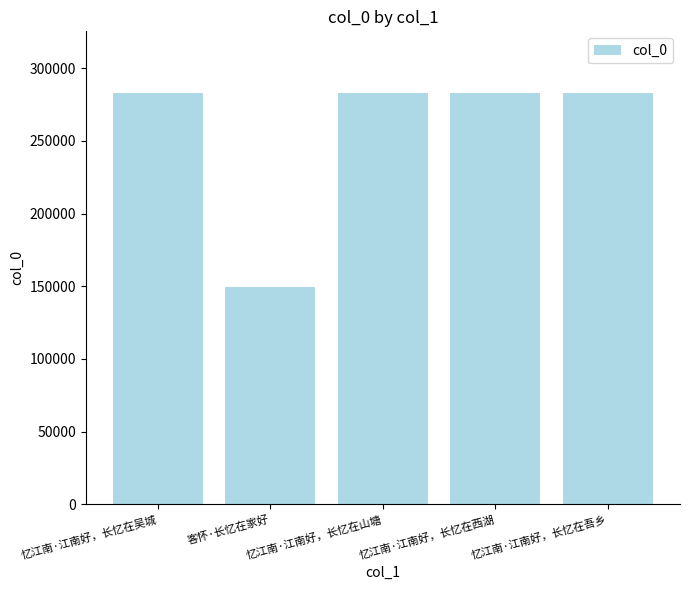

What is the label of the 5th bar from the left?

忆江南·江南好，长忆在吾乡